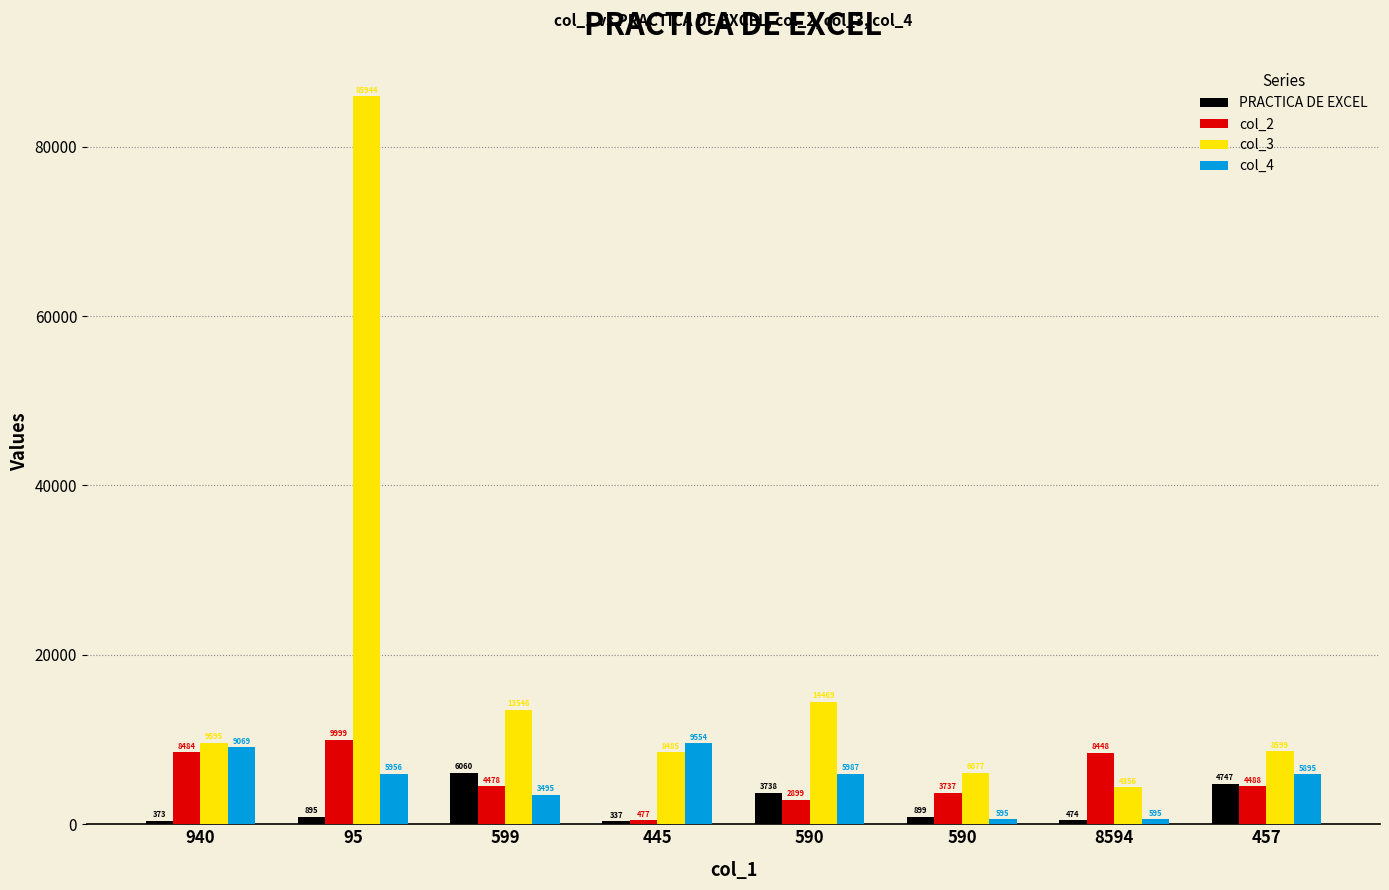

How many data points in col_3 are less than 9595?

4